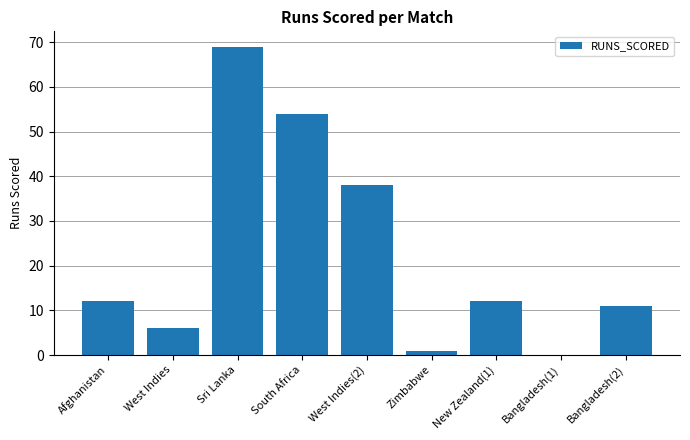

What value does the data have at Sri Lanka, to the nearest 5?

70